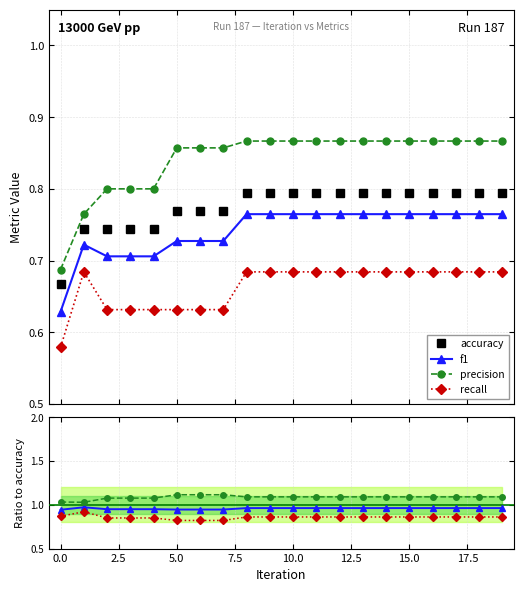

Read the recall value at 10.

0.7